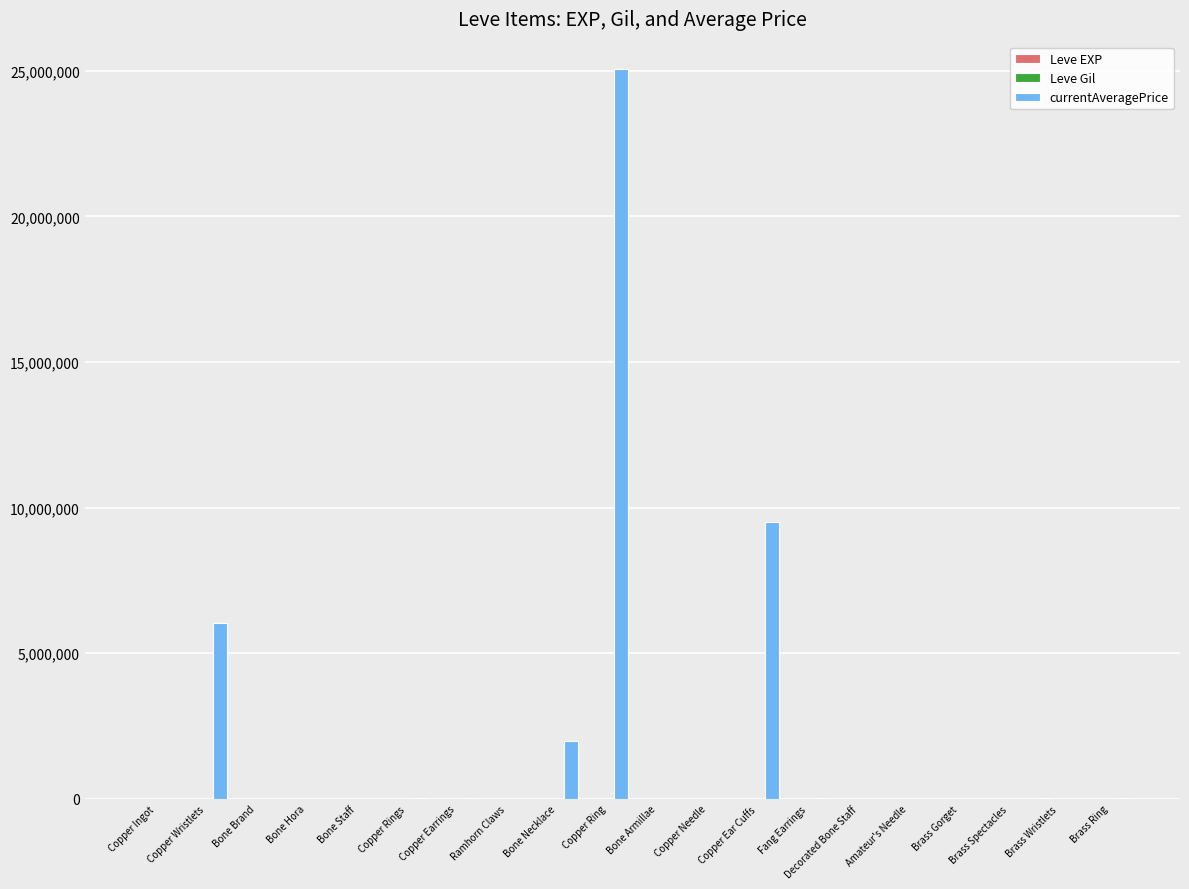

Which series has the largest total across all categories?

currentAveragePrice